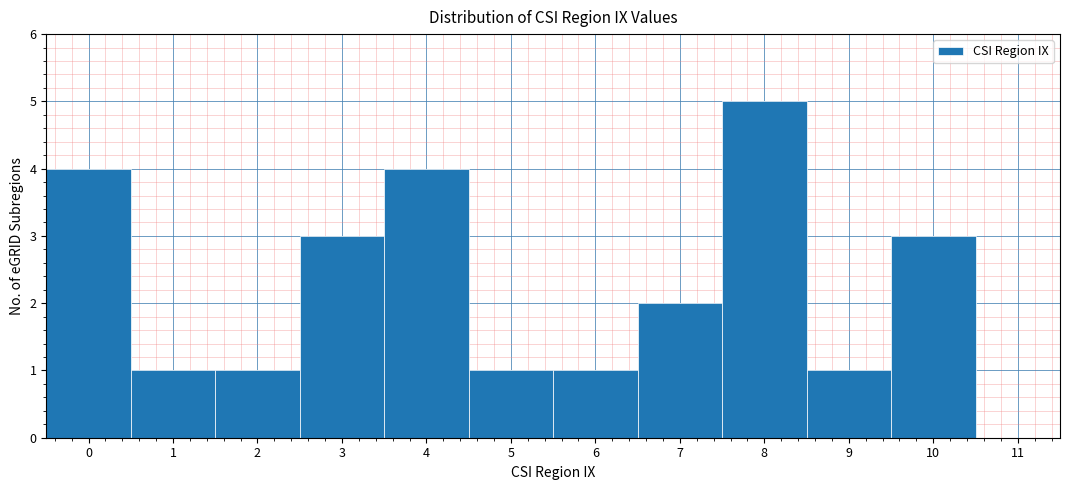

Reading left to right, transcribe this chart: for each bar, give the range it covers on the x-axis and its height. The values are not printed on the chart, so give them approximately, as read against the axis.

-0.5 to 0.5: 4
0.5 to 1.5: 1
1.5 to 2.5: 1
2.5 to 3.5: 3
3.5 to 4.5: 4
4.5 to 5.5: 1
5.5 to 6.5: 1
6.5 to 7.5: 2
7.5 to 8.5: 5
8.5 to 9.5: 1
9.5 to 10.5: 3
10.5 to 11.5: 0